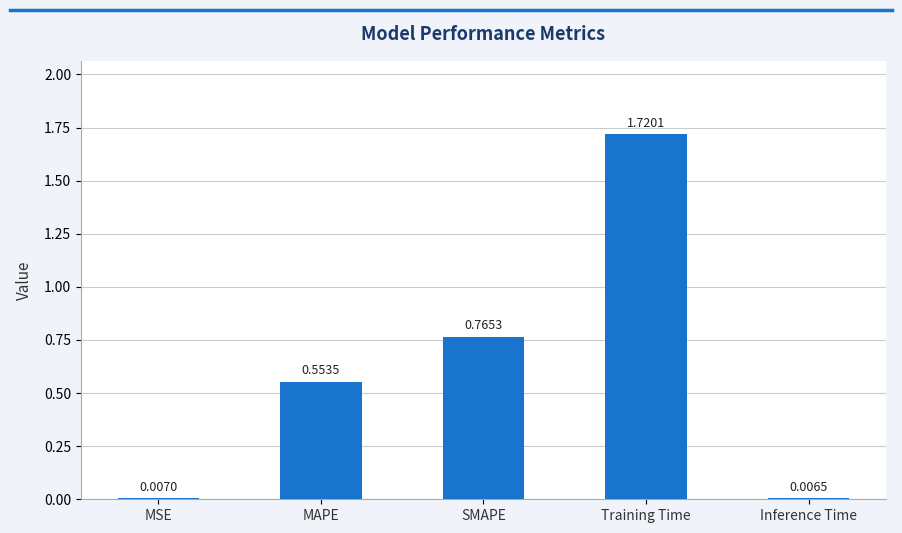

At which category does the chart reach its minimum across all series?

Inference Time